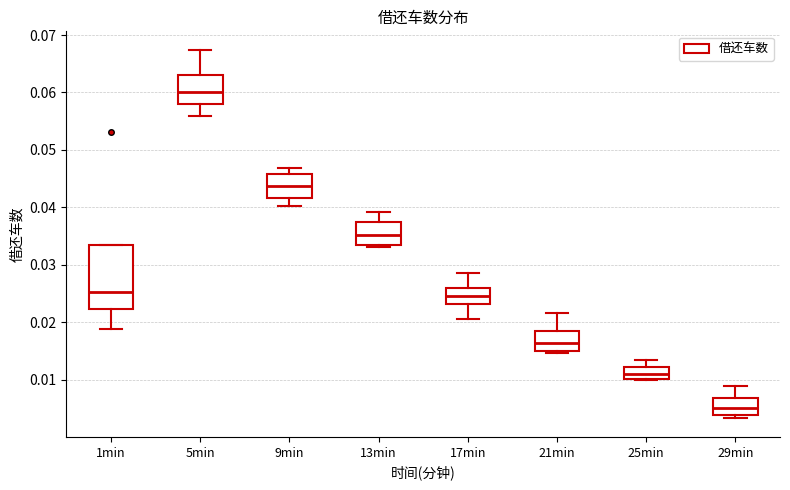

Which box's median line is the highest?

5min